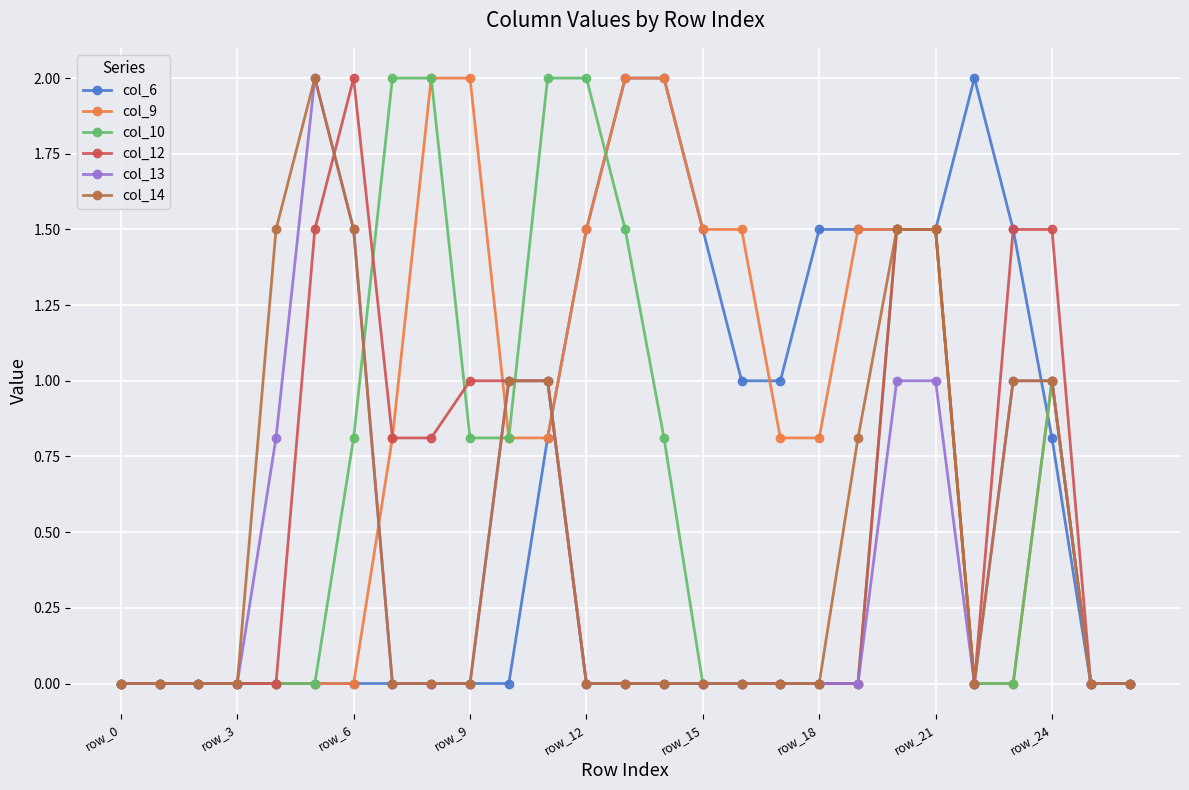

What is the sum of all col_9 values?

22.1